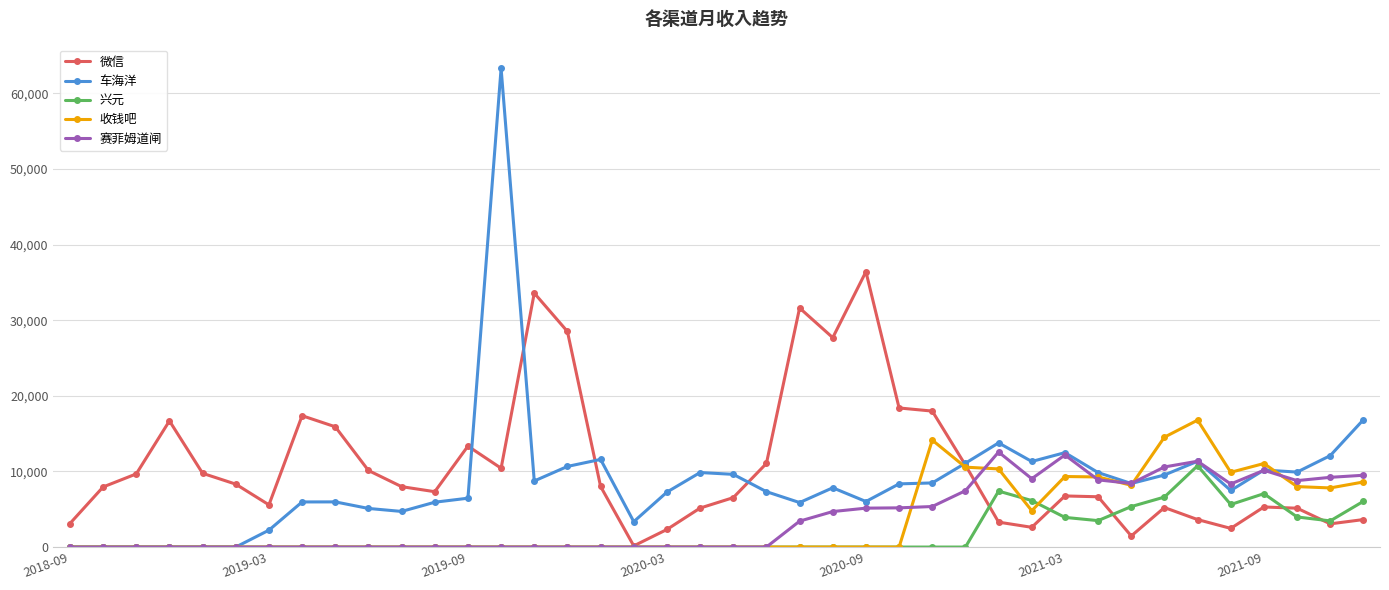

How many lines are shown in the chart?

5